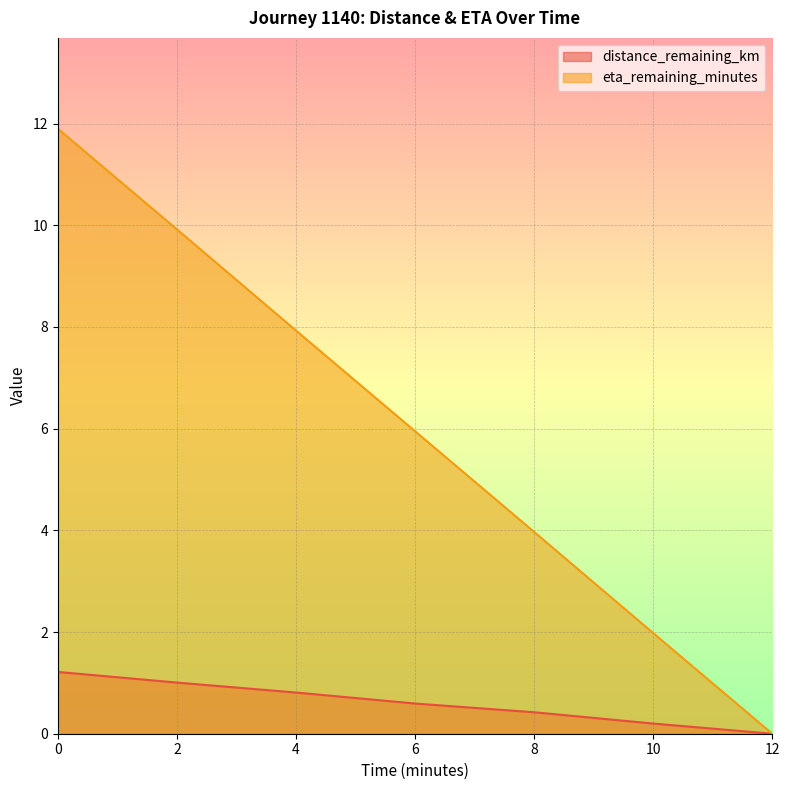

Does the chart display data point markers on the line(s)?

No